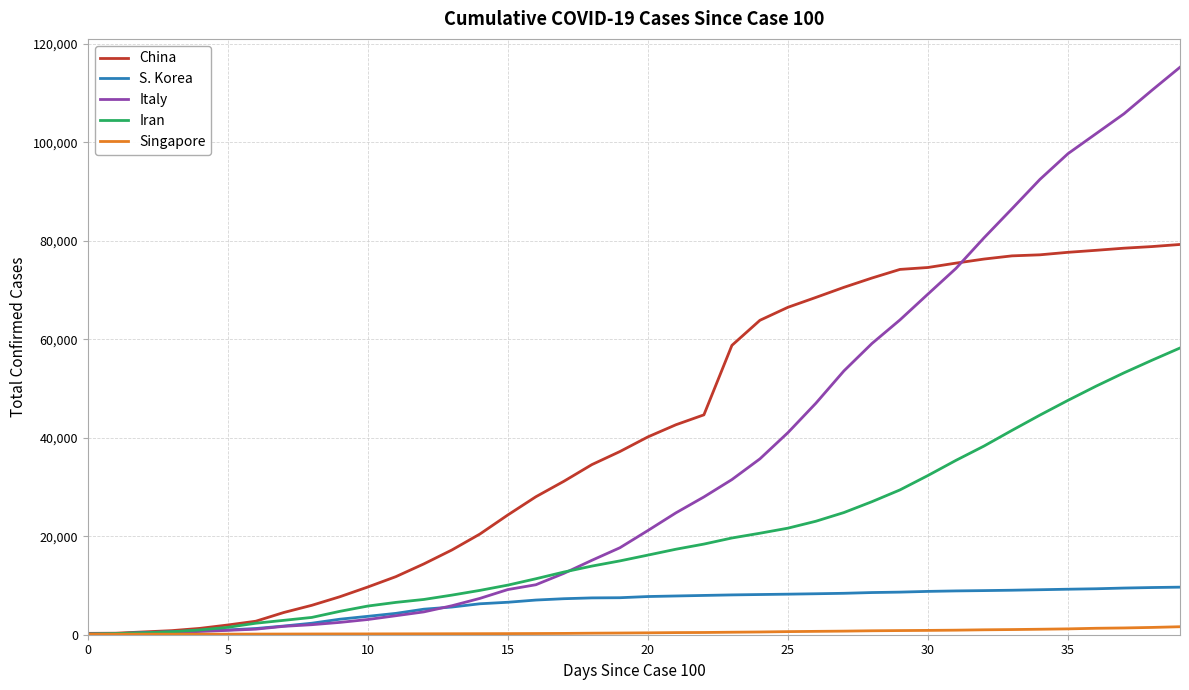

Which series has the largest range (max minus min)?

Italy